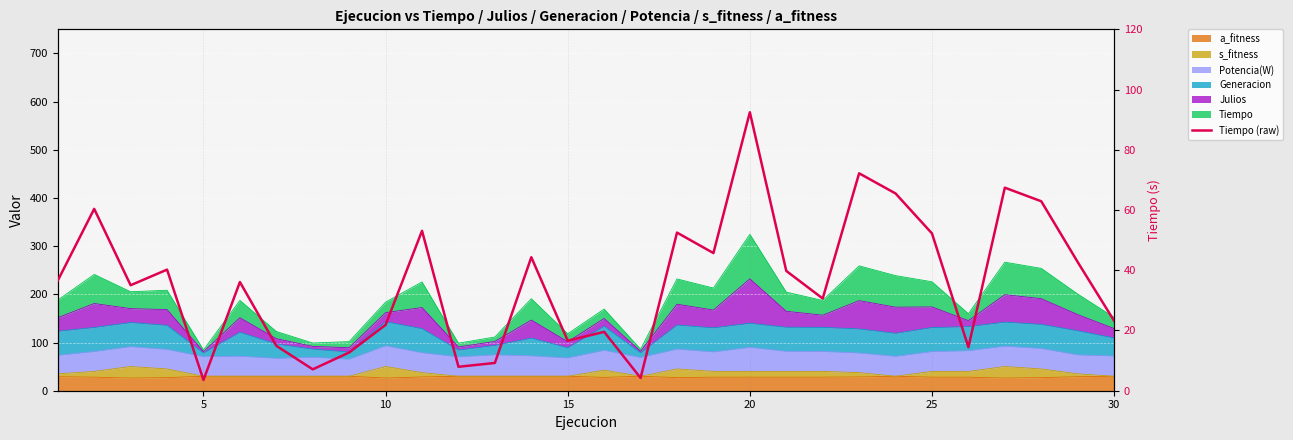

What is the maximum value shown in the chart?

92.5